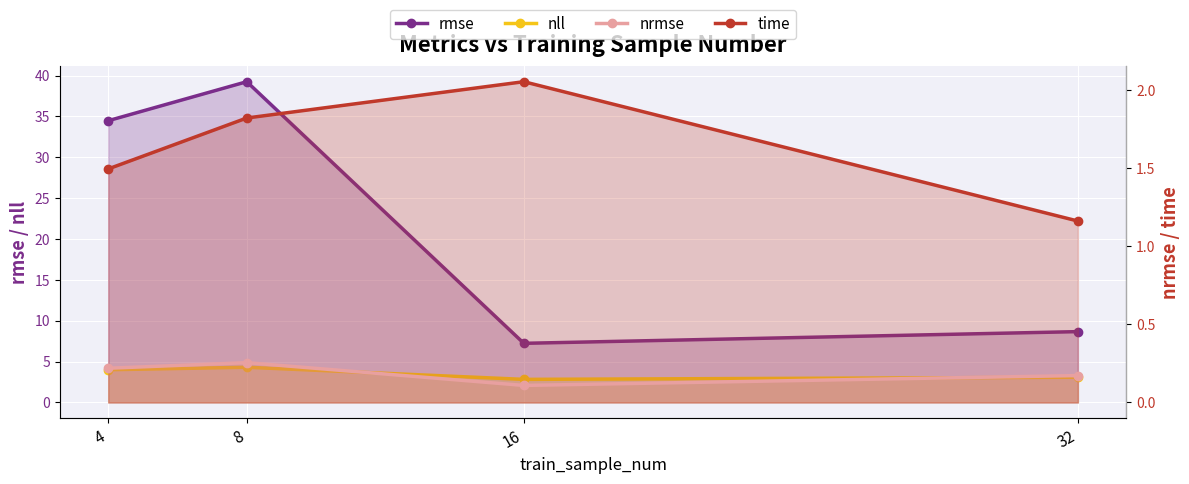

At how many categories does at least one series exceed 24?

2